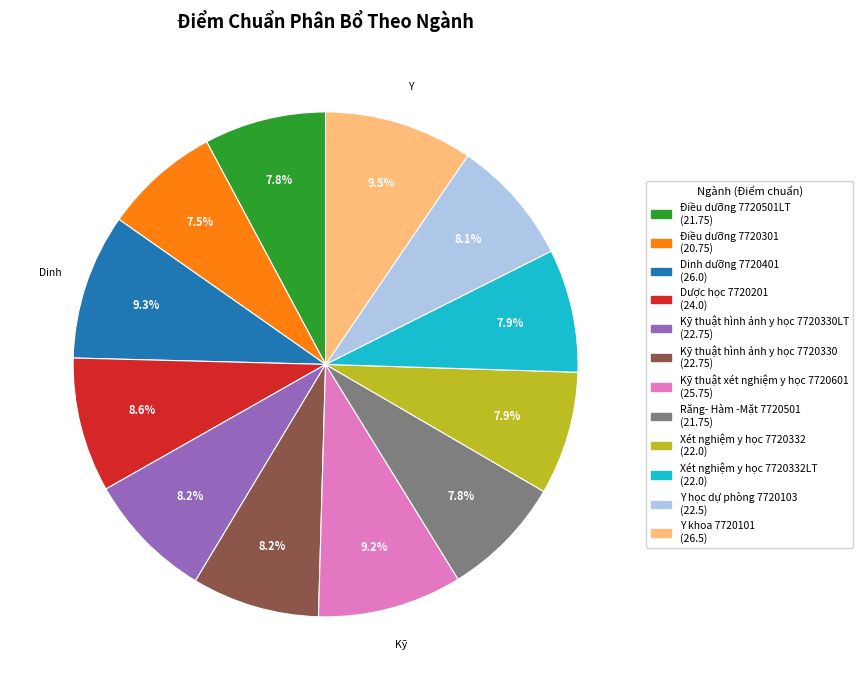

Does any single category account for the majority?

No